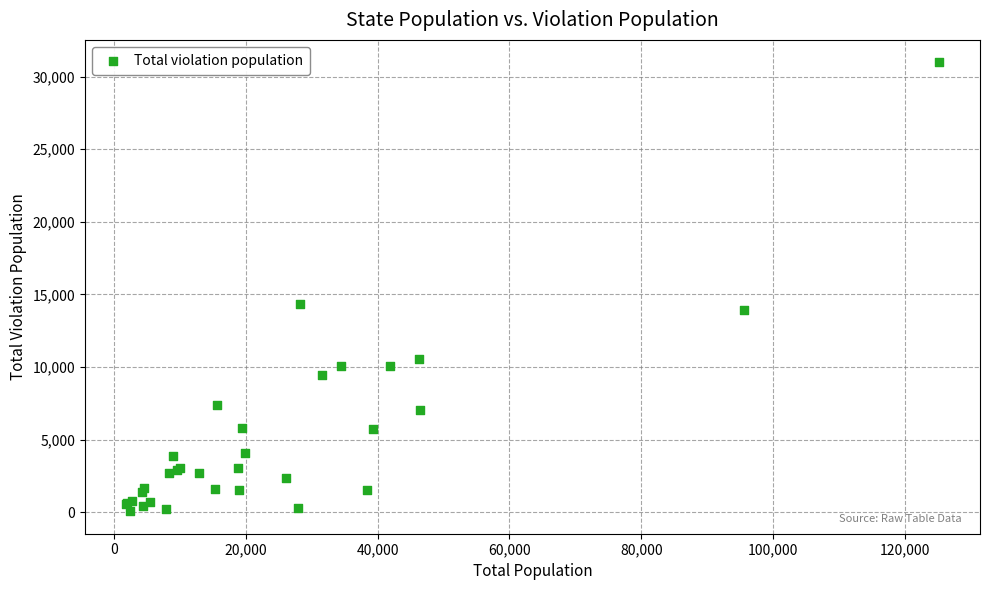

What Y value in the scatter plot is closest to 15527?

14344